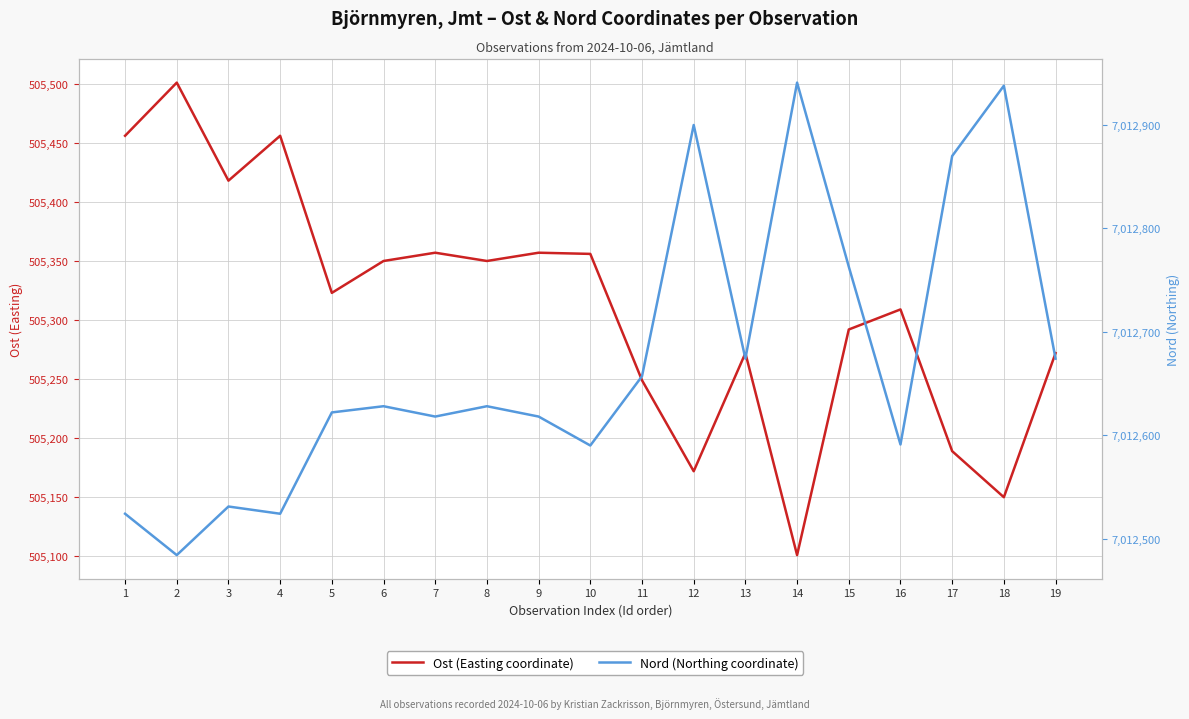

Rank the categories by Nord (Northing coordinate) value from lowest to highest.

2, 1, 4, 3, 10, 16, 7, 9, 5, 6, 8, 11, 13, 19, 15, 17, 12, 18, 14